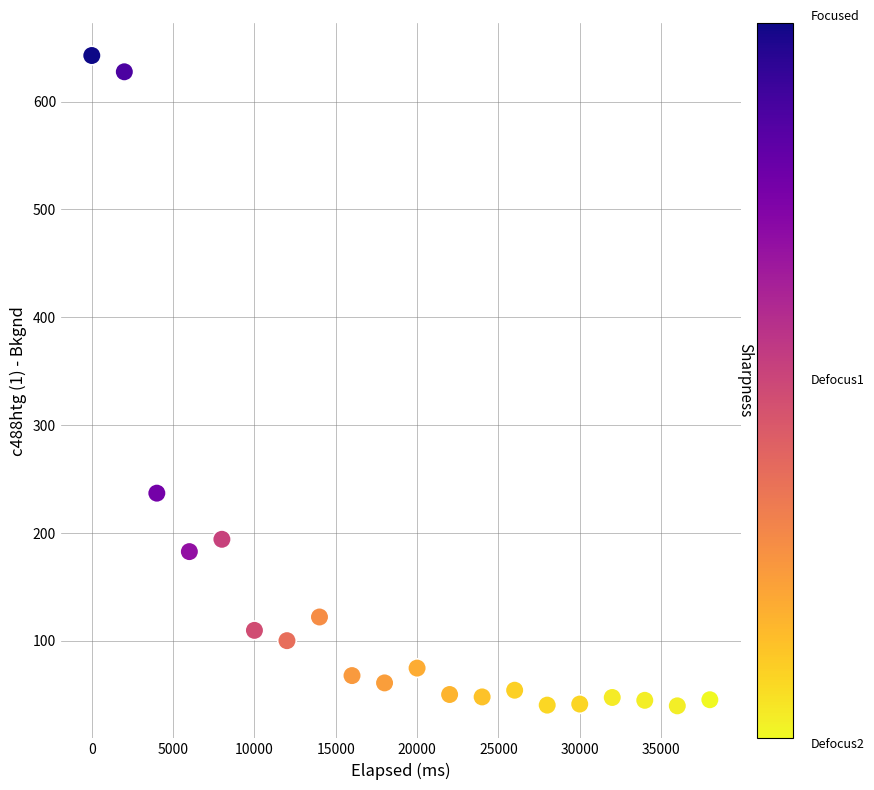

What Y value in the scatter plot is closest to 341?

236.9